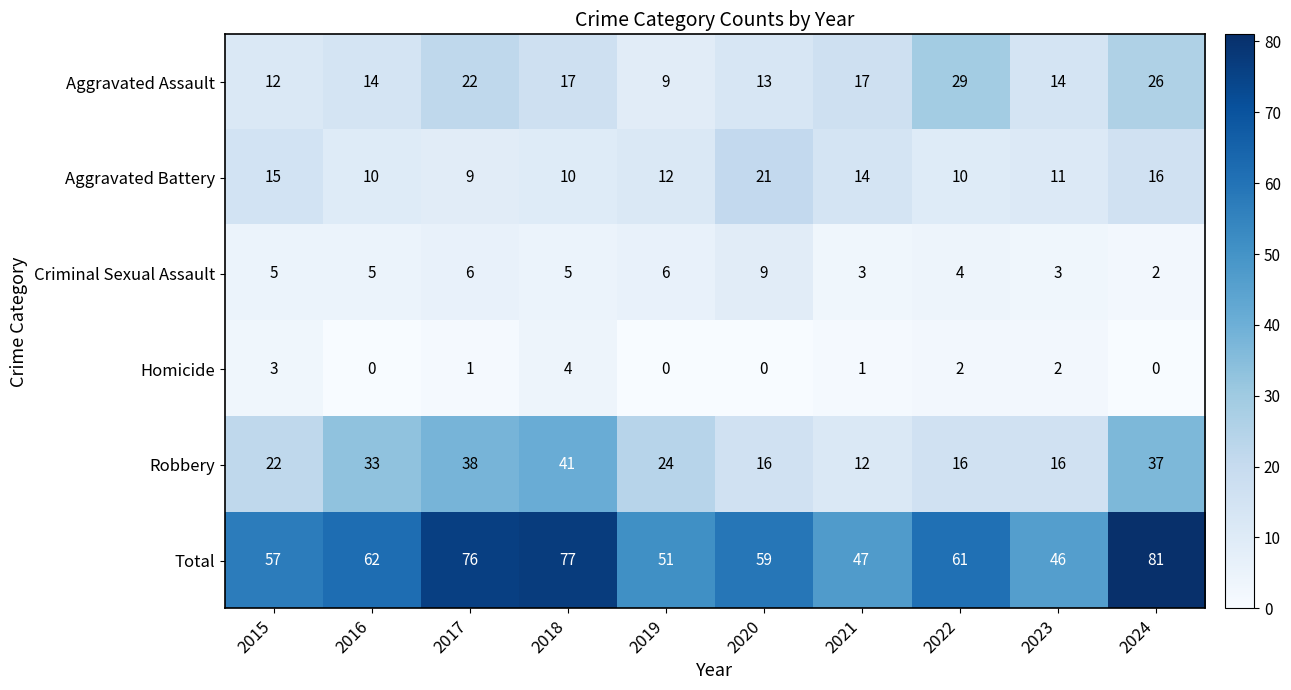

What is the greatest value displayed?

81